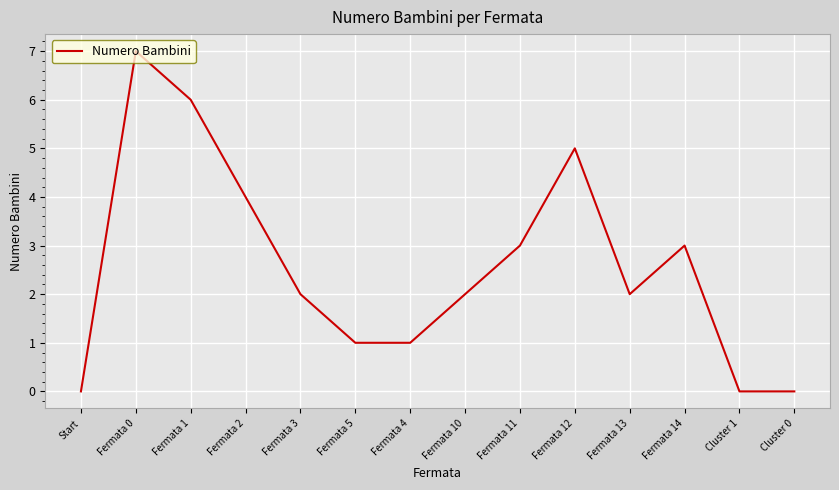

What is the maximum value shown in the chart?

7